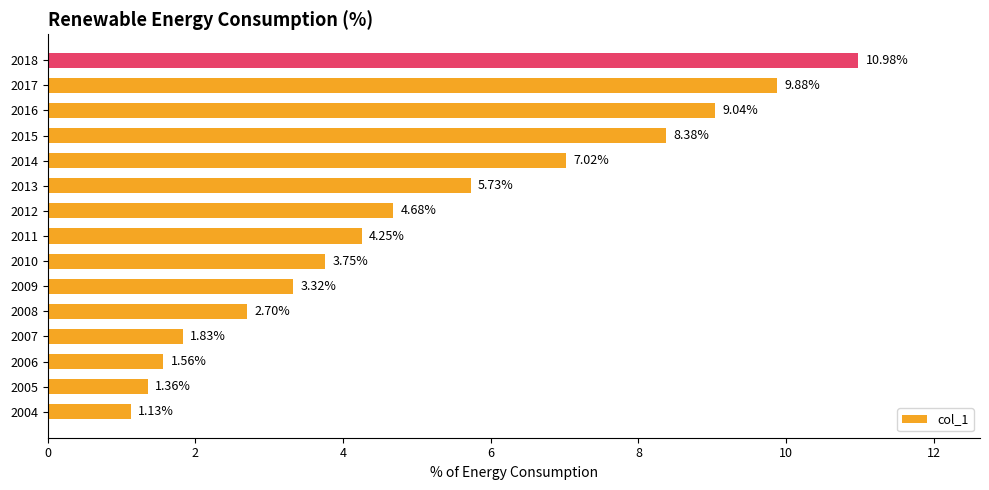

What is the ratio of the value at 2005 to the value at 2010?

0.4